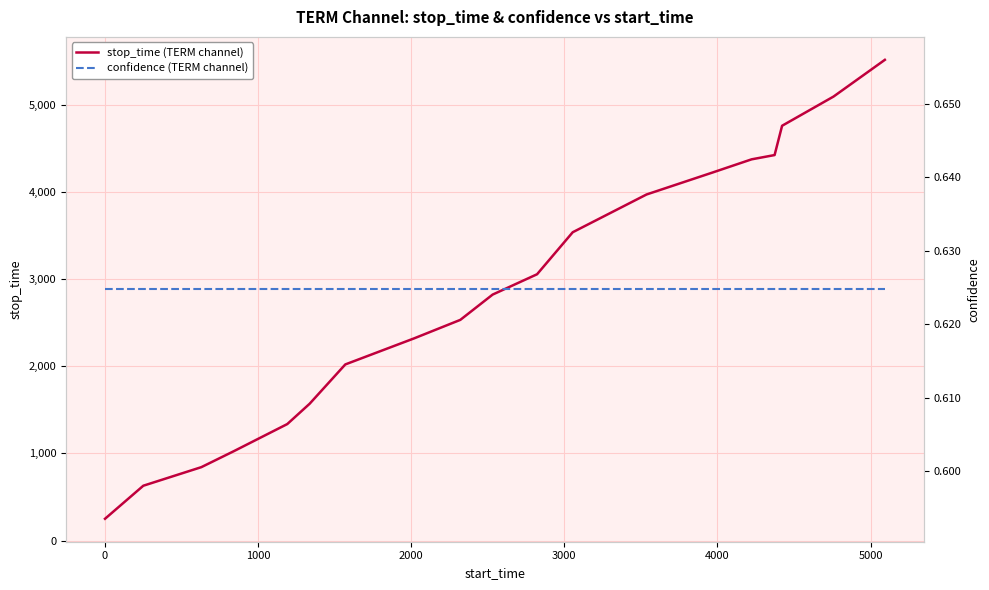

List the series in order of their peak value, highest first.

stop_time (TERM channel), confidence (TERM channel)